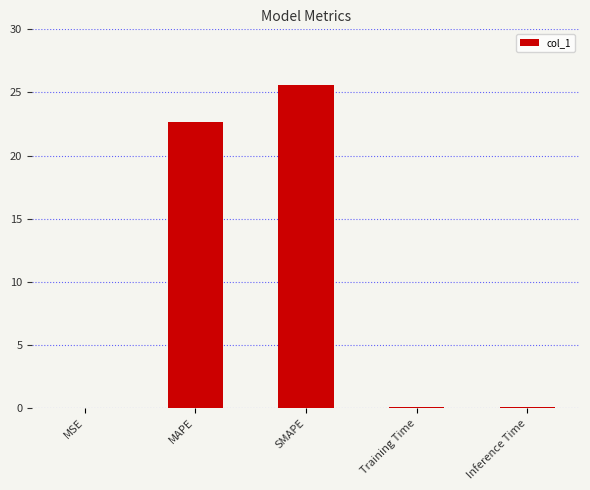

The value at SMAPE is 25.6. True or false?

True